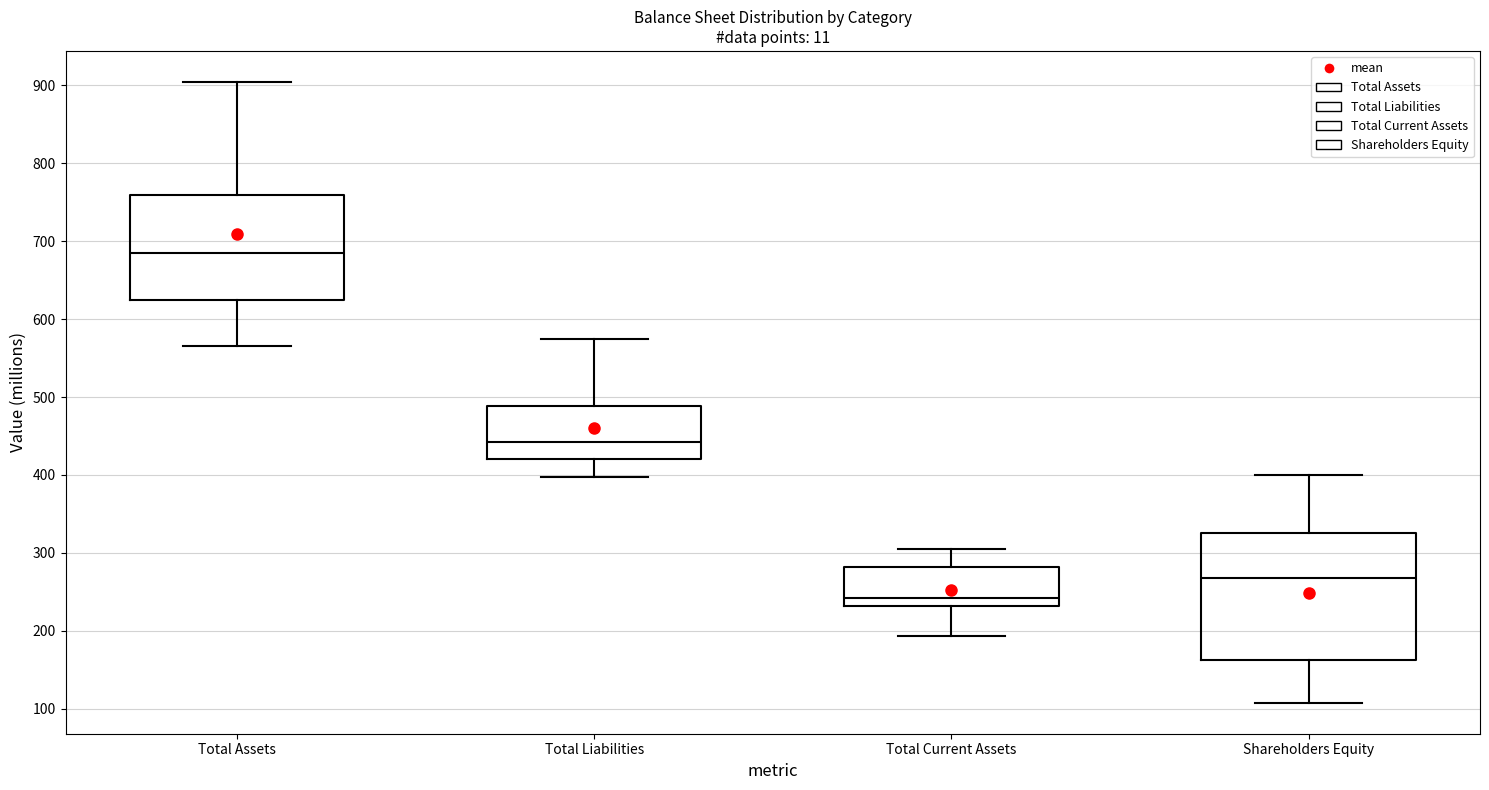

Comparing the boxes themselves (not the whiskers), which one is the tallest?

Shareholders Equity